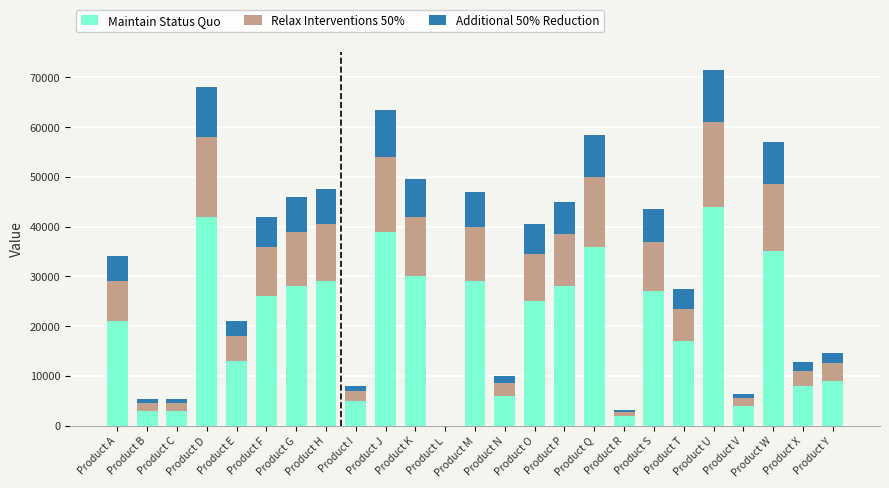

What are all the series names shown in the legend?

Maintain Status Quo, Relax Interventions 50%, Additional 50% Reduction